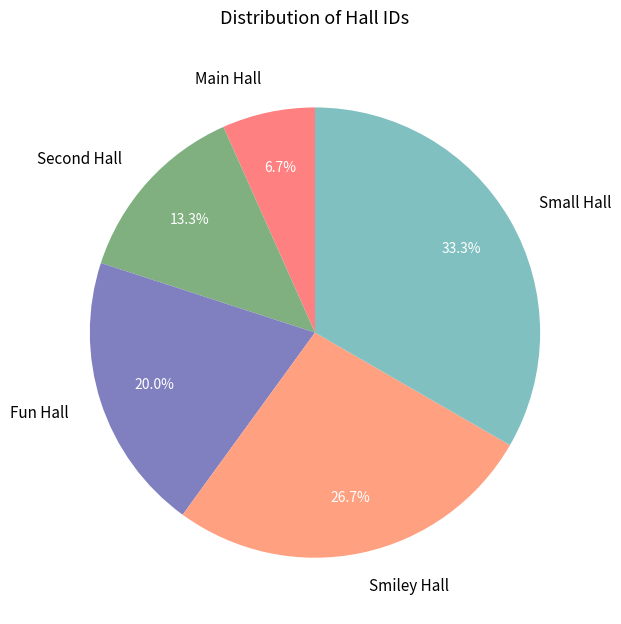

Rank the categories by value from lowest to highest.

Main Hall, Second Hall, Fun Hall, Smiley Hall, Small Hall